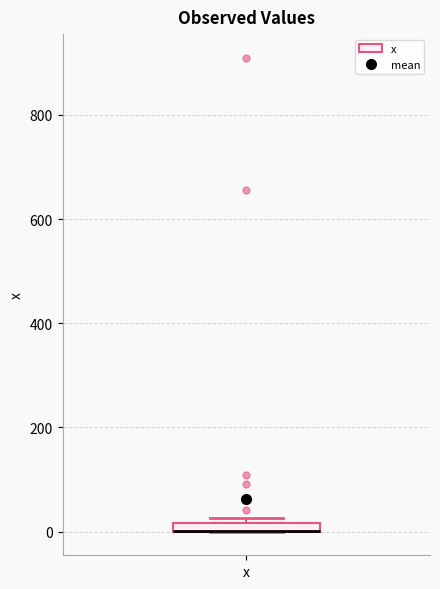

Where is the upper edge of the box for x on the y-axis? The values are not printed on the chart, so give them approximately, as read against the axis.

20